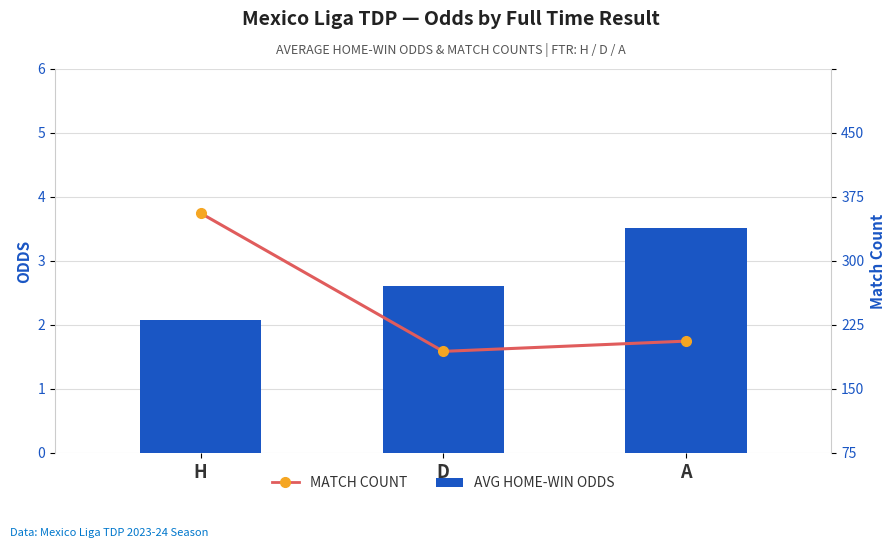

Which series has the largest total across all categories?

MATCH COUNT